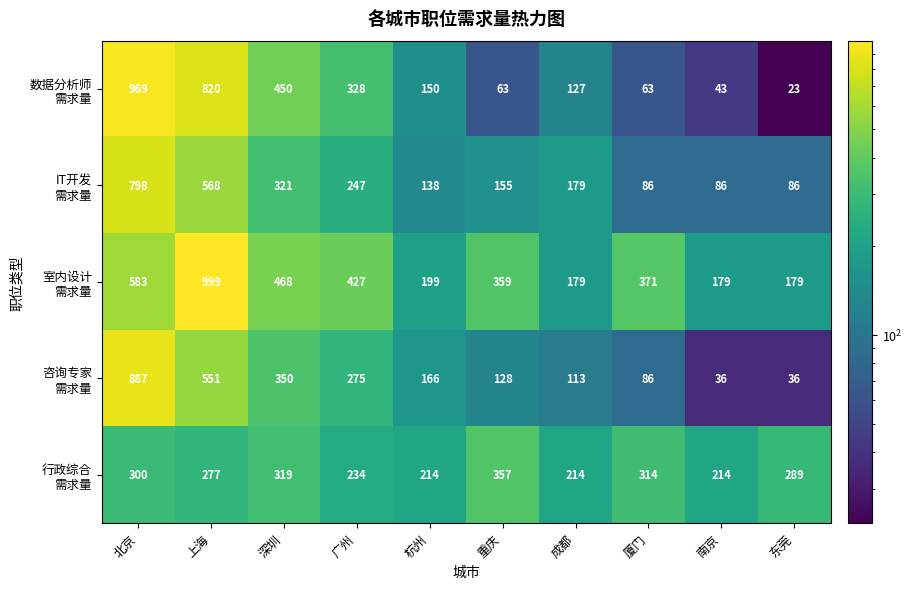

At how many categories does at least one series exceed 193?

10